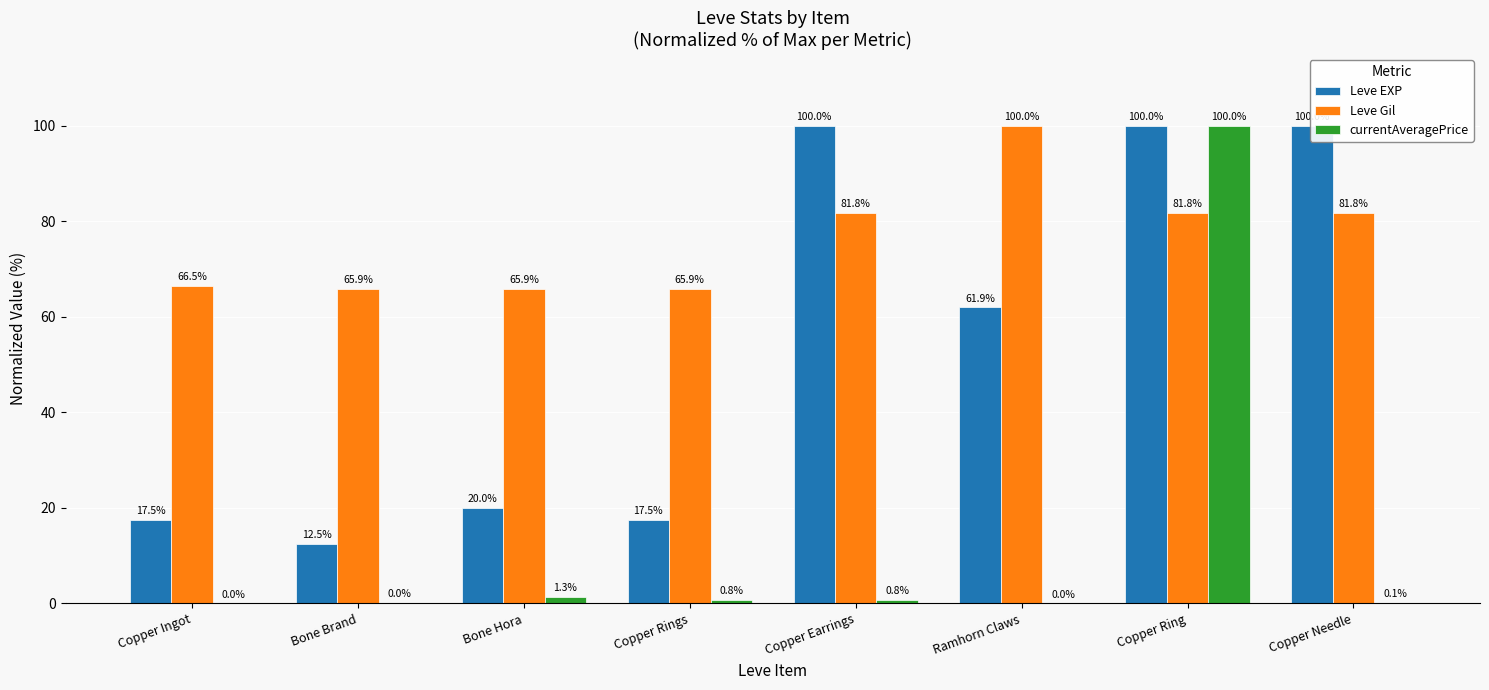

The Leve EXP series shows 60.1 at Copper Needle. True or false?

False